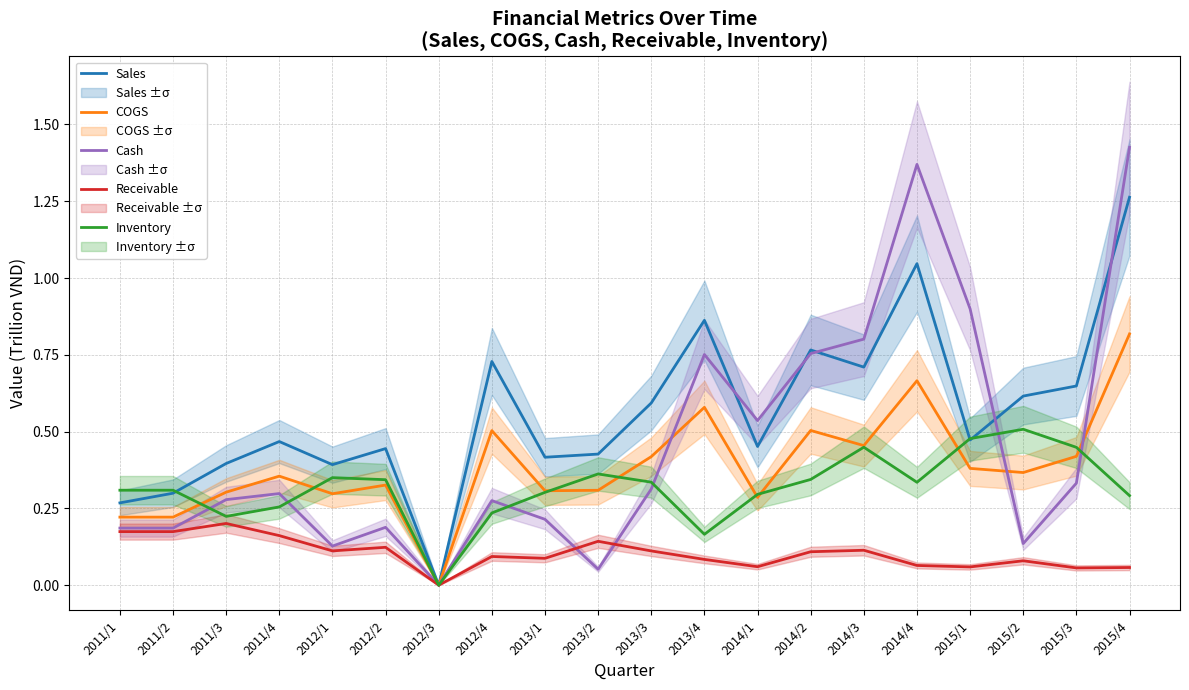

The value of COGS at 2011/3 is 0.3. True or false?

True